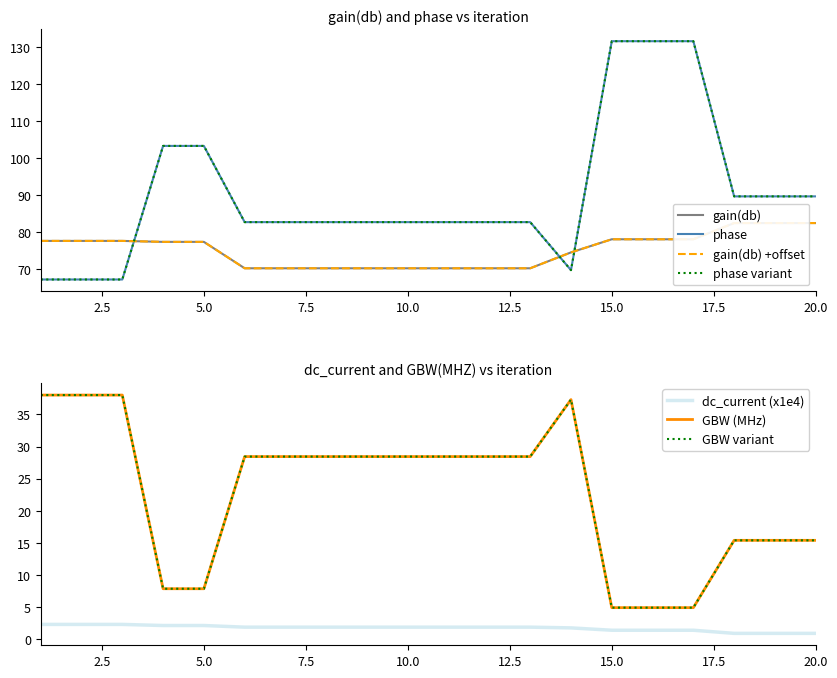

Which label corresponds to the smallest value in the chart?

18